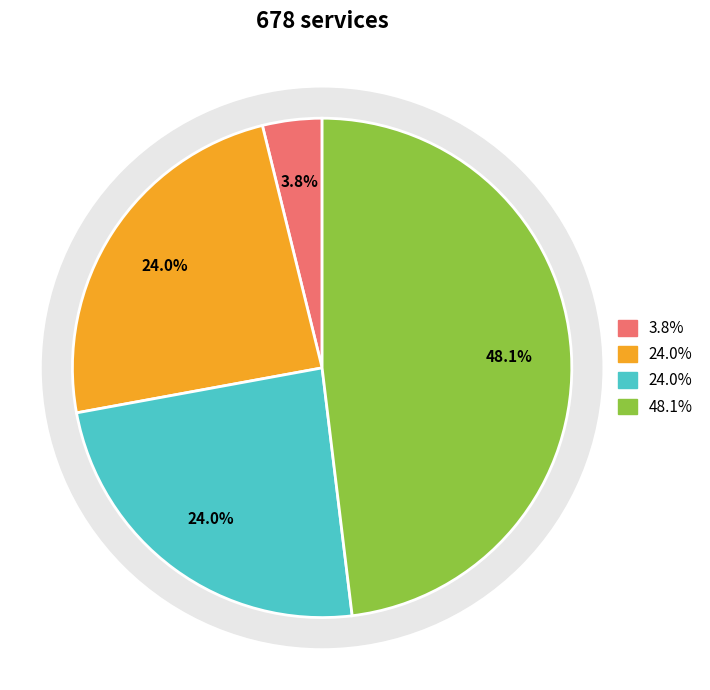

True or false: COB N/S (MONTH, 25 MWS) accounts for 32% of the total.

False